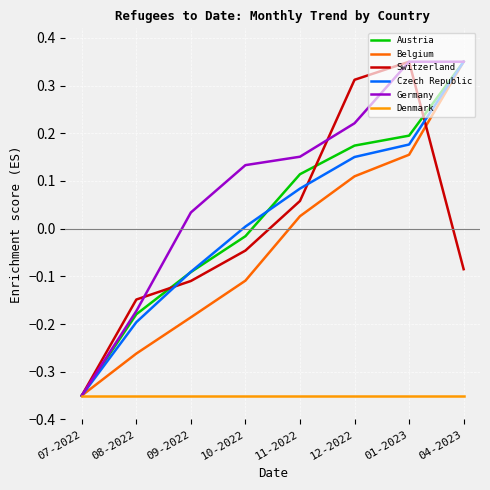

The Czech Republic series shows 0.5 at 04-2023. True or false?

False